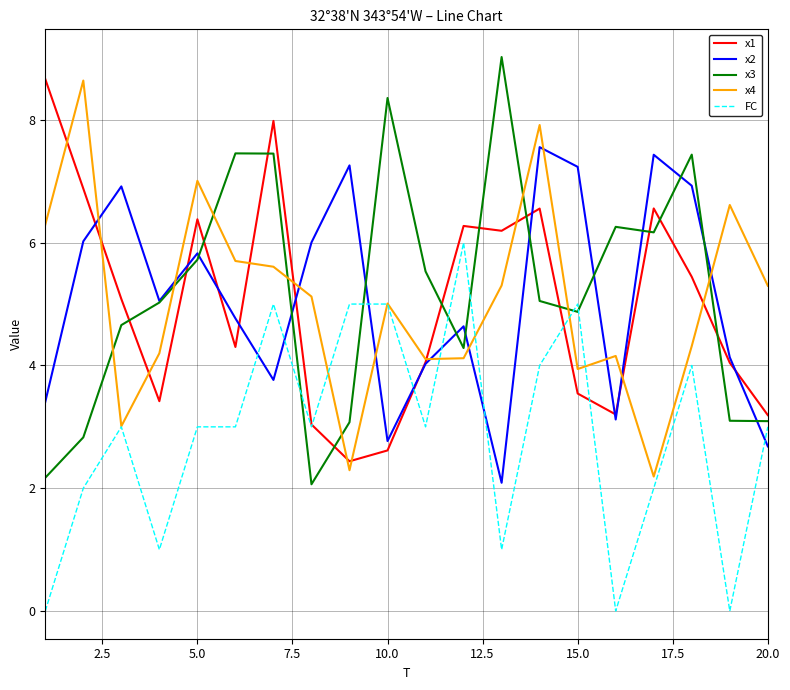

What is the lowest value of the x3 series?

2.1